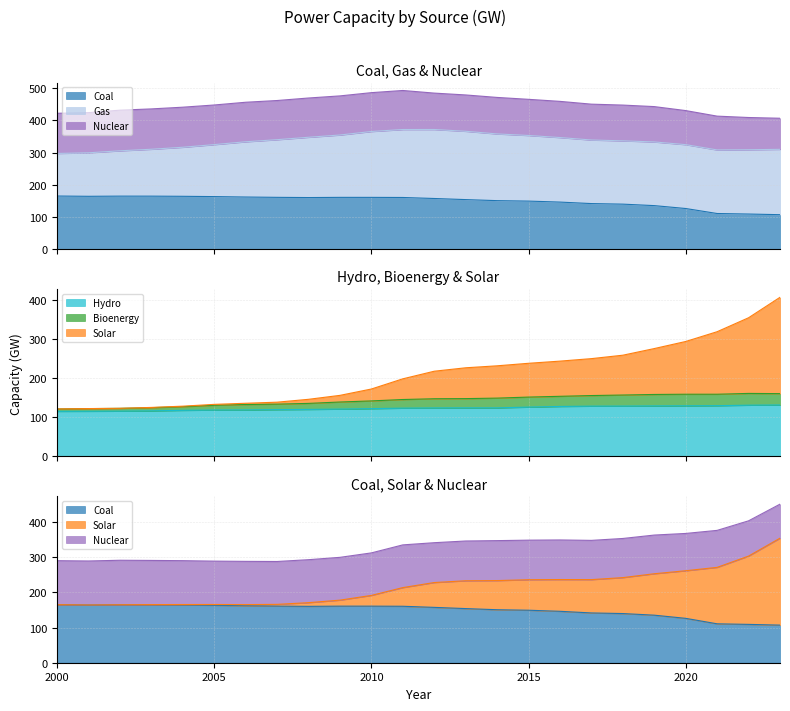

Where is the first local minimum for Coal?

2005